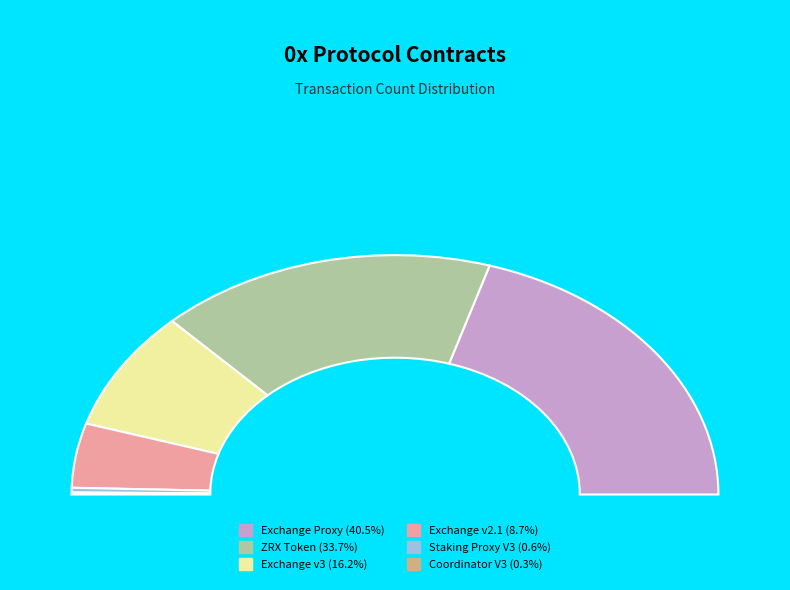

What is the total percentage of 0x: Staking Proxy V3 and 0x: Exchange v3?

16.8%